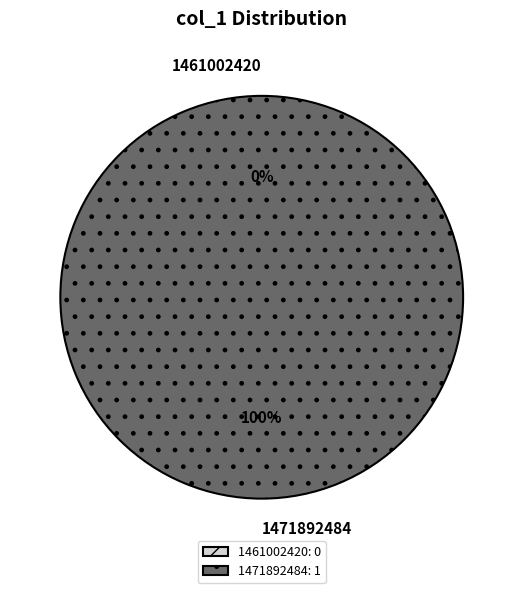

Is 1471892484 the majority of the pie?

Yes